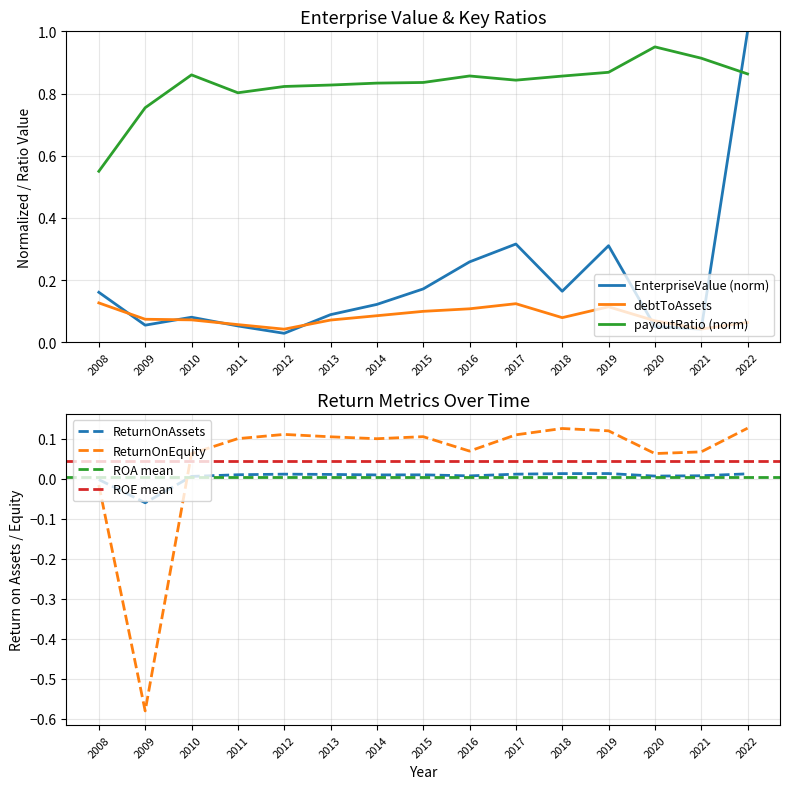

What is the difference between the maximum and minimum values in the ReturnOnAssets series?

0.1